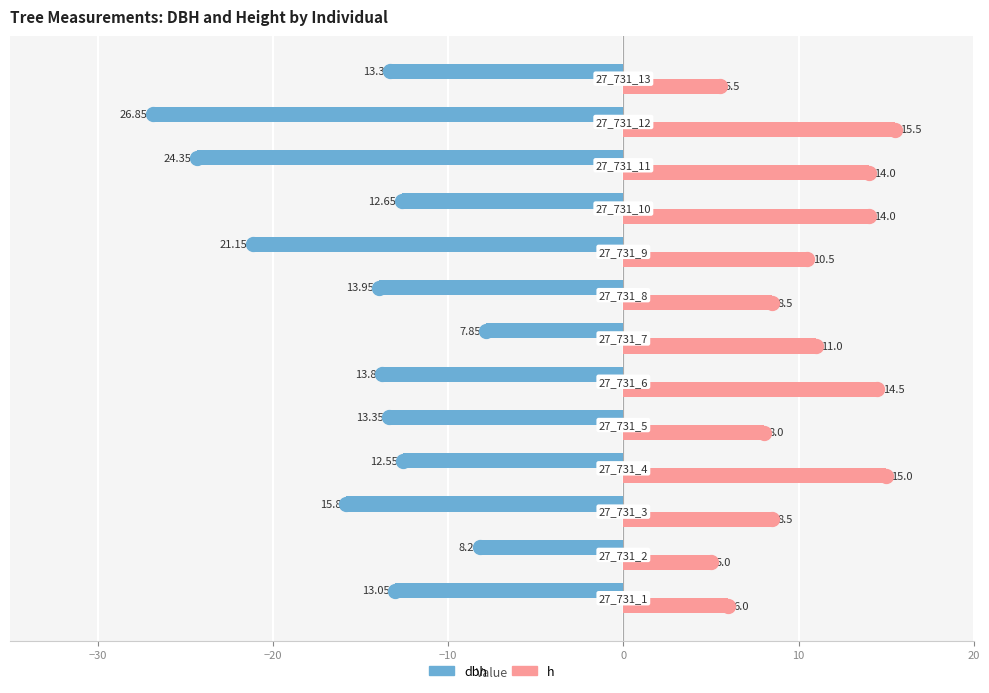

What are all the series names shown in the legend?

dbh, h